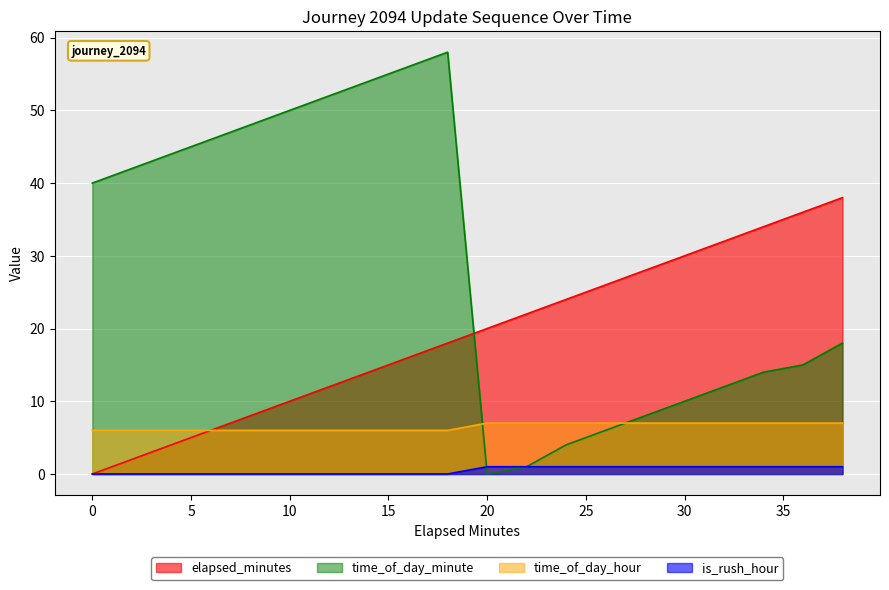

Which series has the widest spread of values?

time_of_day_minute